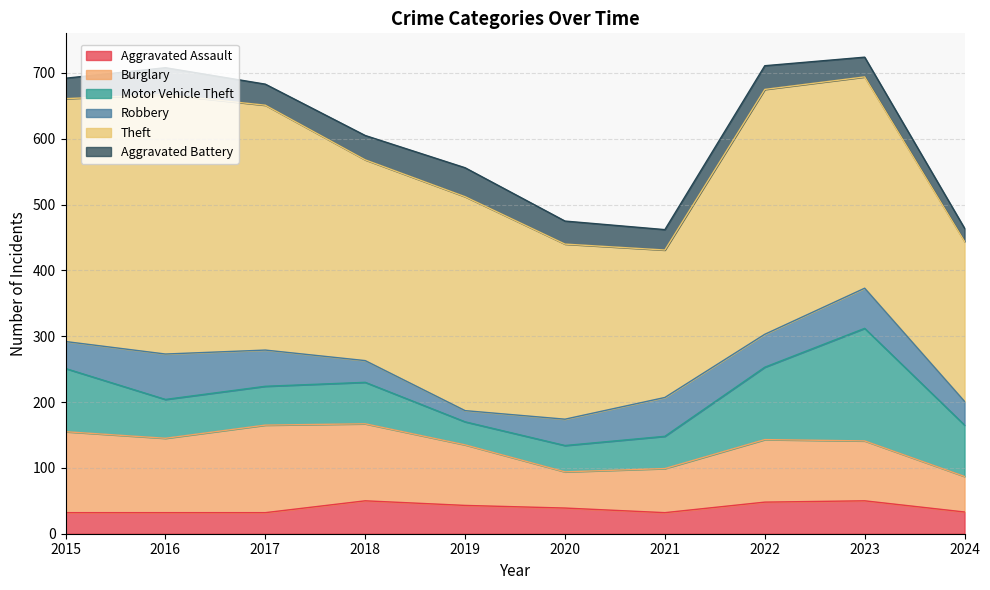

Which has a higher value, 2020 or 2024?

2020